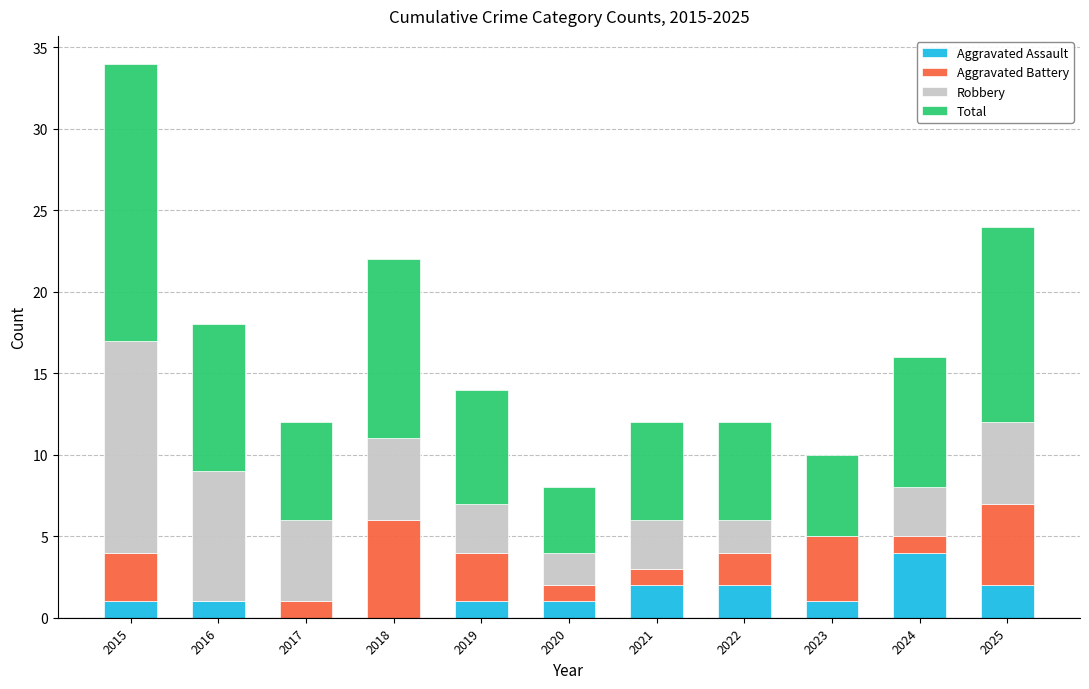

Count the number of categories in the chart.

11